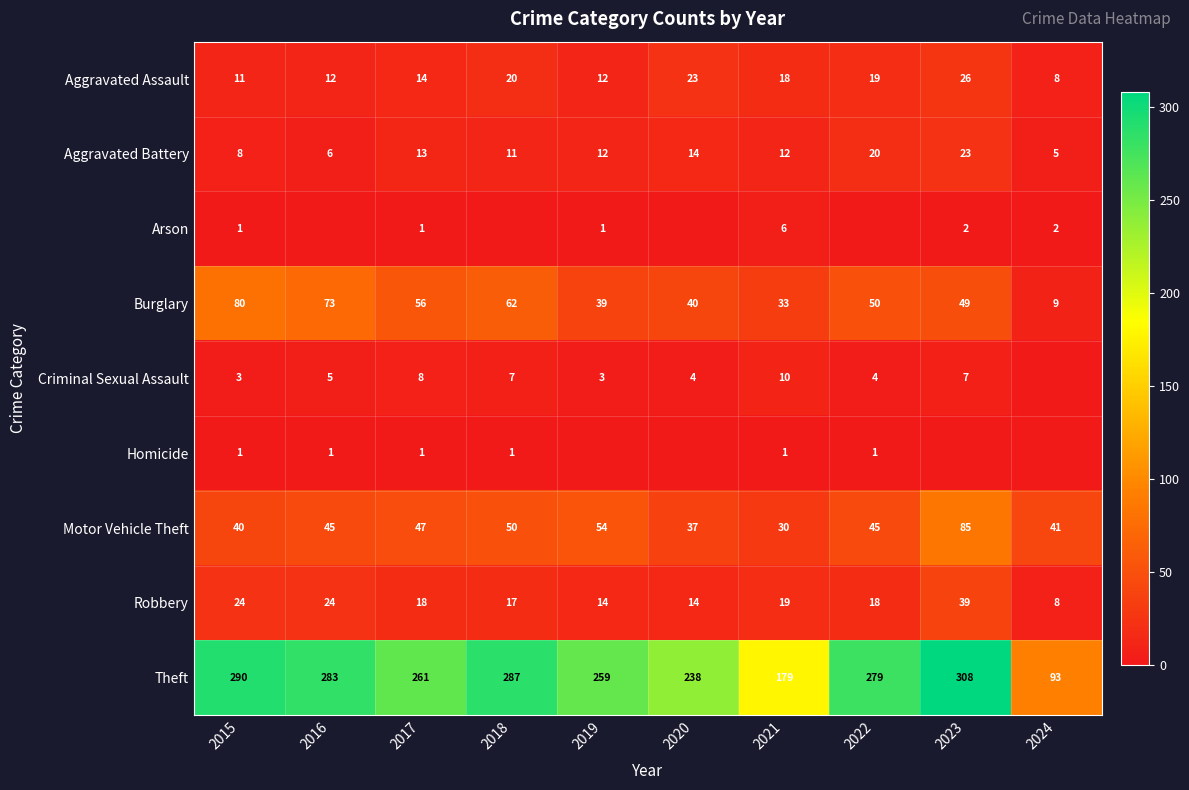

Where is Theft nearest to the value 200?

2021